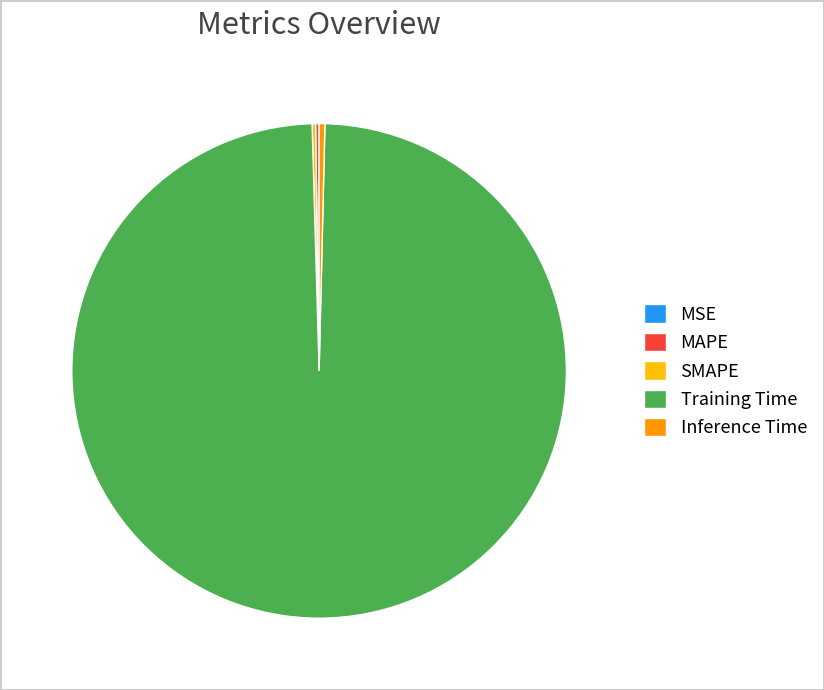

True or false: Training Time accounts for 99% of the total.

True